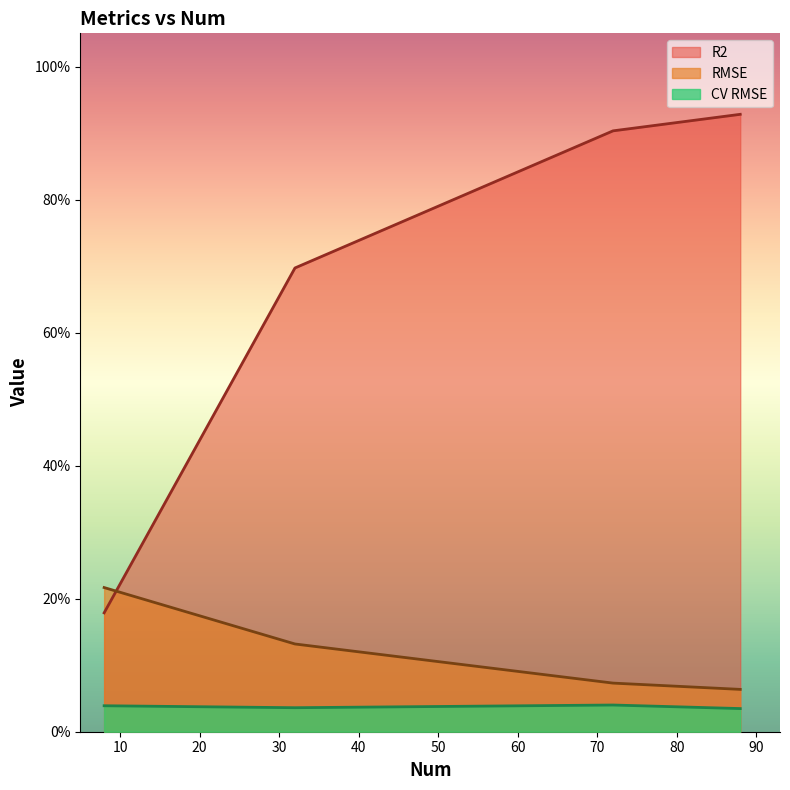

What is the difference between the highest and lowest values at 8?

0.2